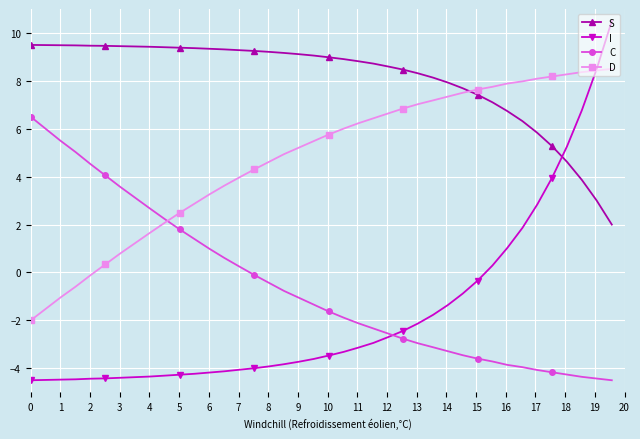

How many intersections are there between S and D?

1